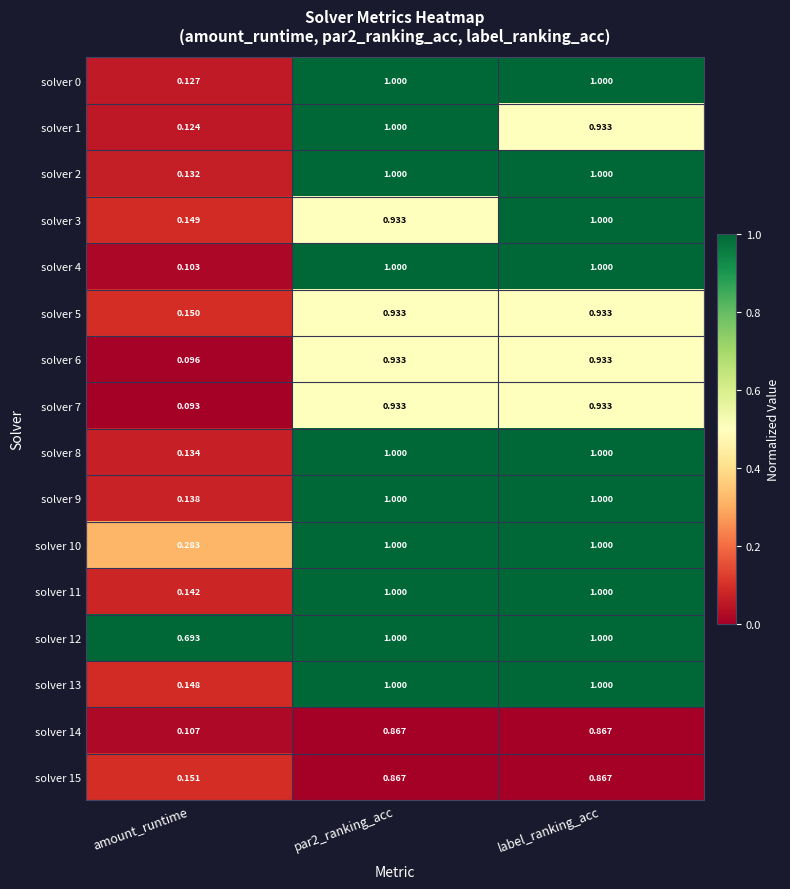

At which label is solver 1 closest to 0?

amount_runtime